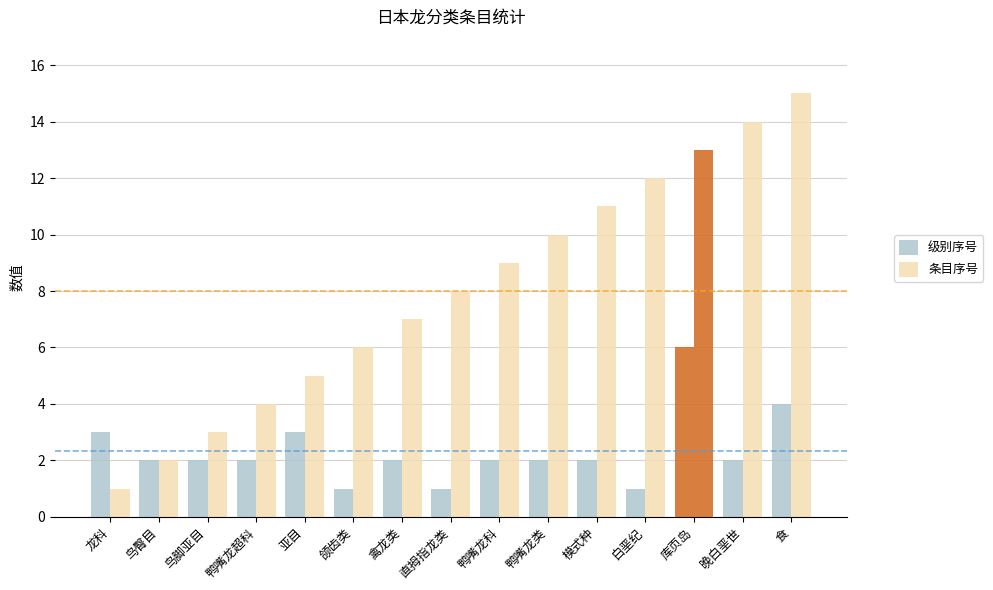

What is the label of the 13th bar from the left?

库页岛